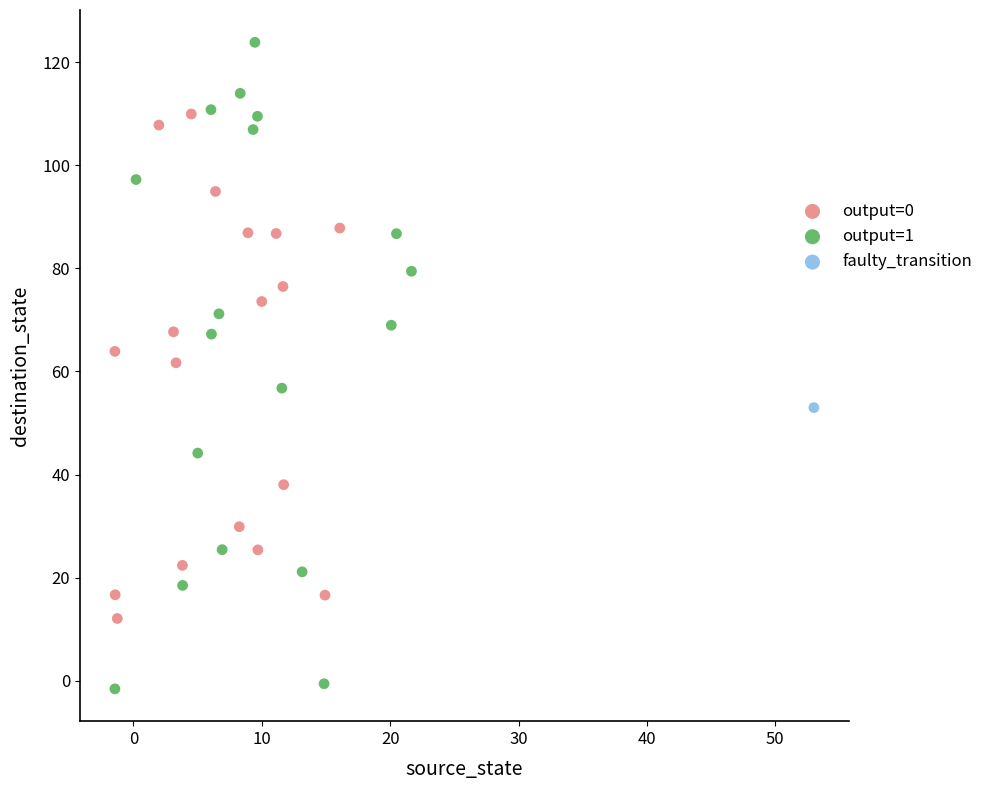

Which series reaches the minimum Y coordinate?

output=1